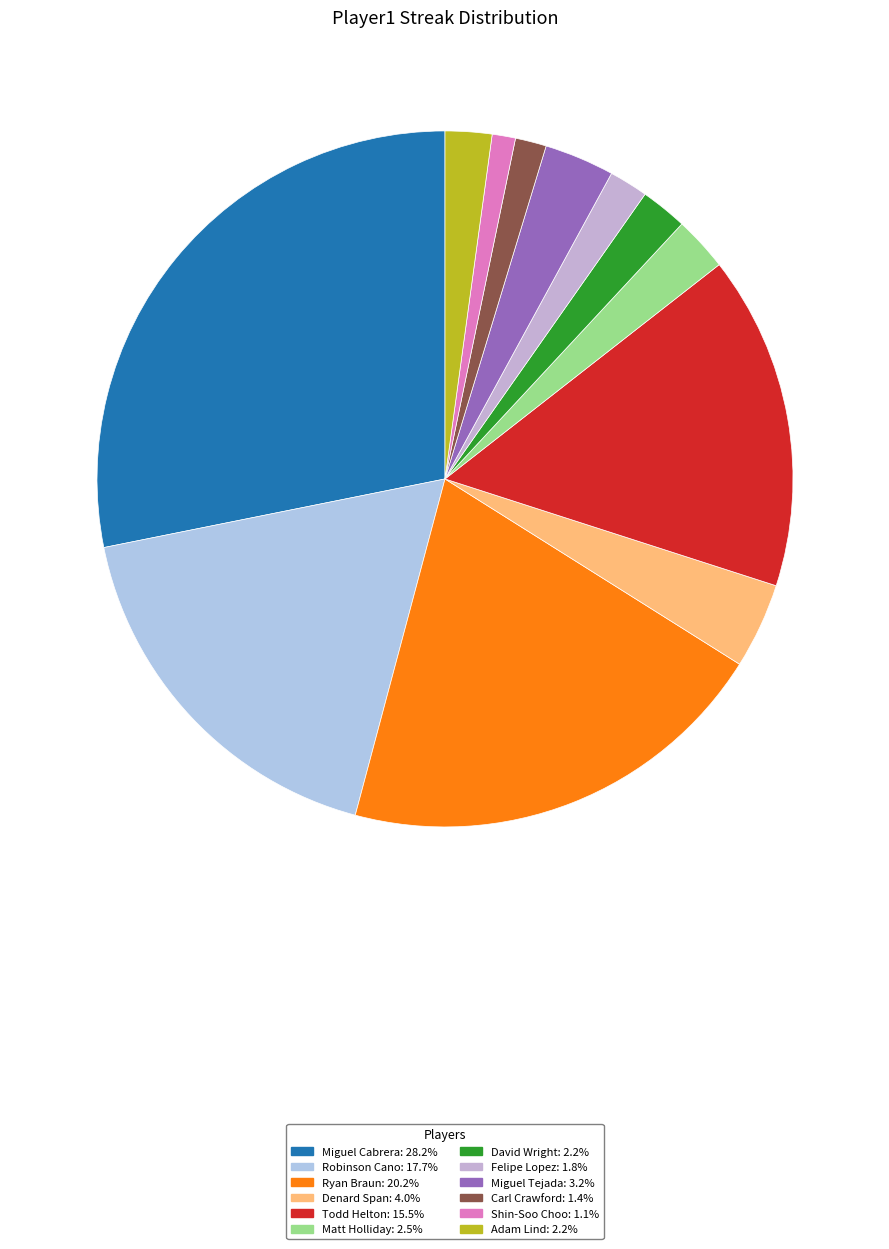

To the nearest percent, what is the combined percentage of Shin-Soo Choo and Robinson Cano?

19%